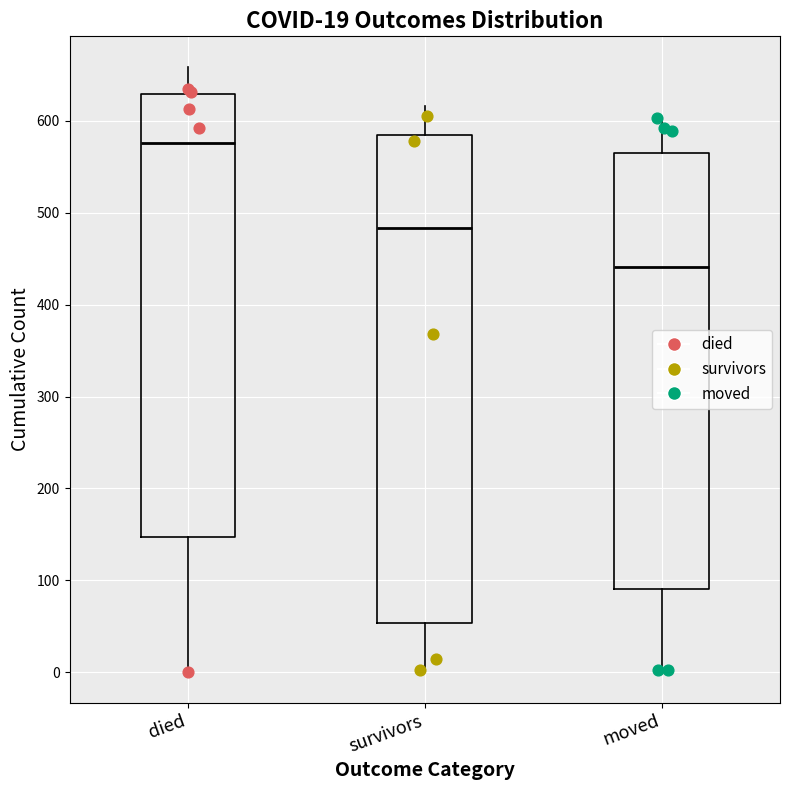

Which box is the tallest, from its lower edge to its upper edge?

survivors